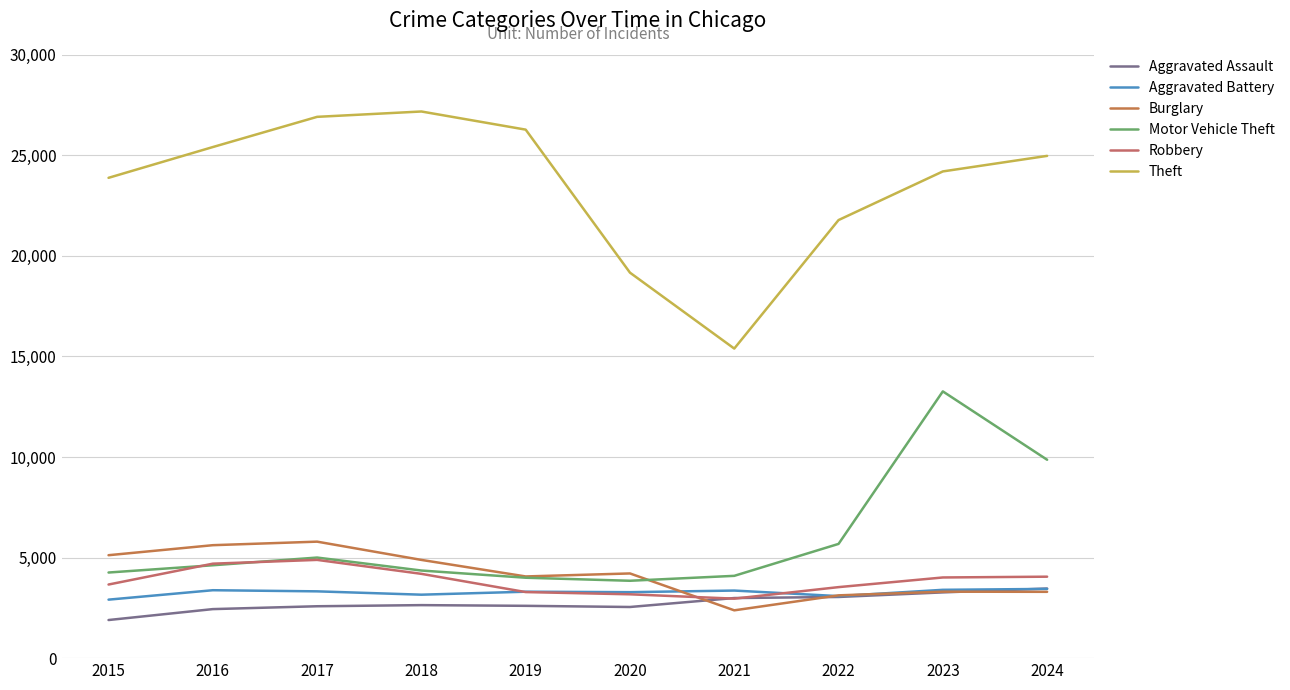

What are all the series names shown in the legend?

Aggravated Assault, Aggravated Battery, Burglary, Motor Vehicle Theft, Robbery, Theft